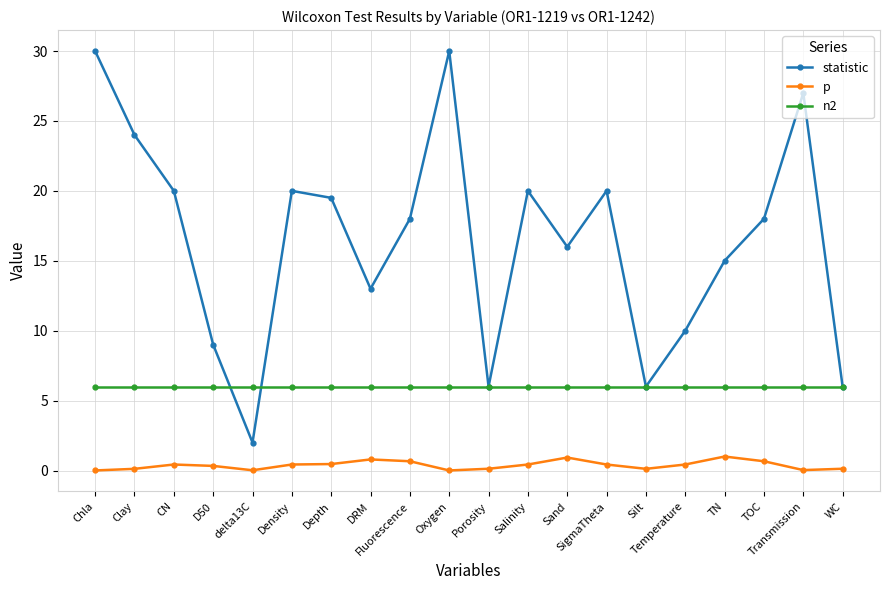

True or false: n2 and p intersect in this chart.

False